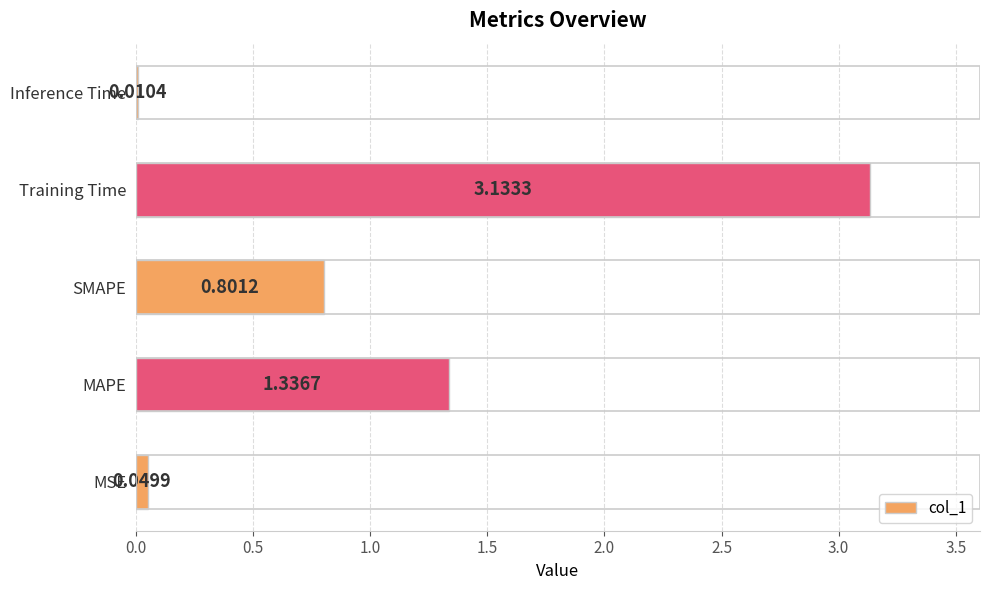

Which category has the highest value across all series?

Training Time